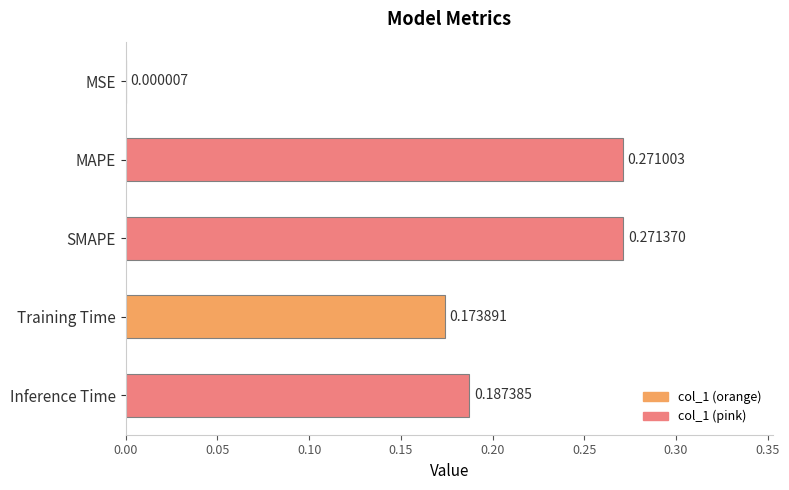

Which label corresponds to the largest value in the chart?

SMAPE